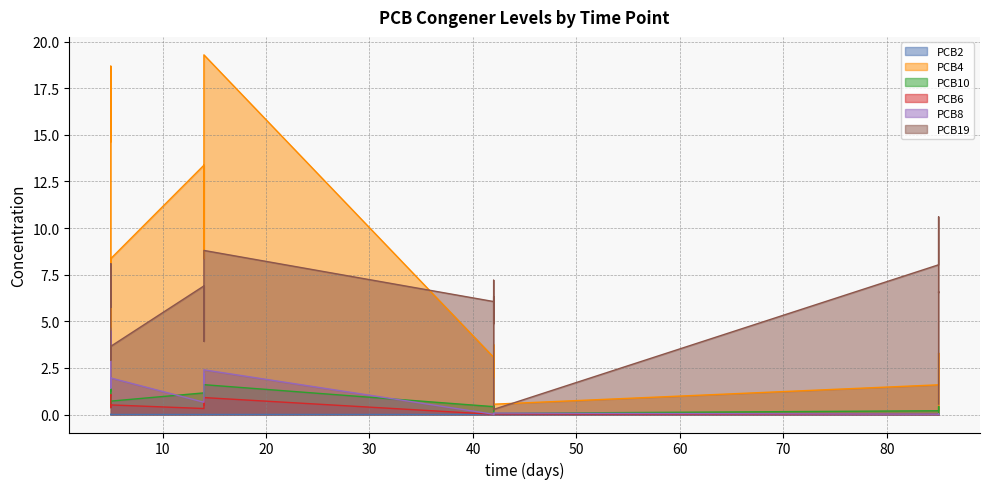

The PCB19 series shows 2.8 at 14. True or false?

False